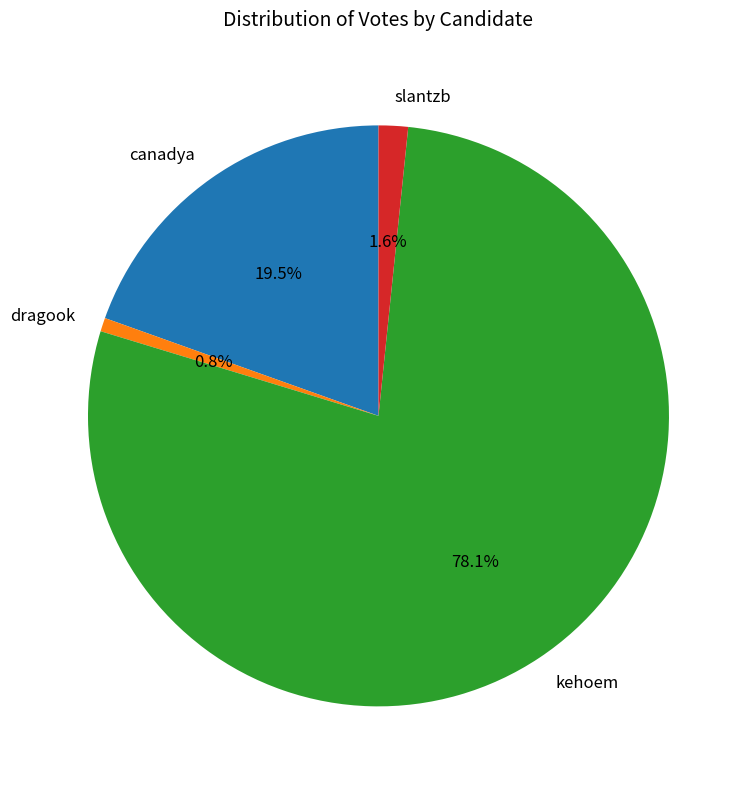

Does kehoem represent more than half of the total?

Yes